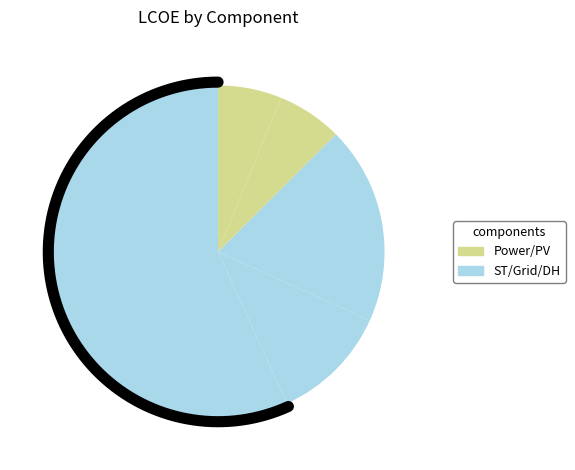

To the nearest percent, what is the average slice percentage?

20%